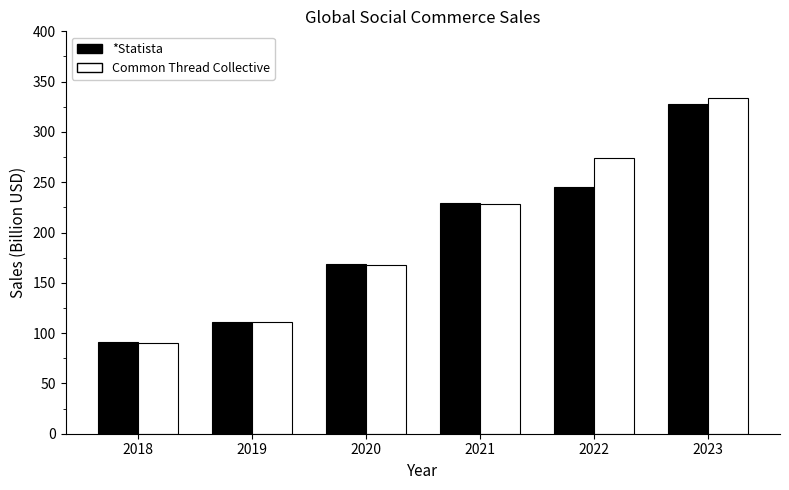

At which label does *Statista reach its minimum?

2018